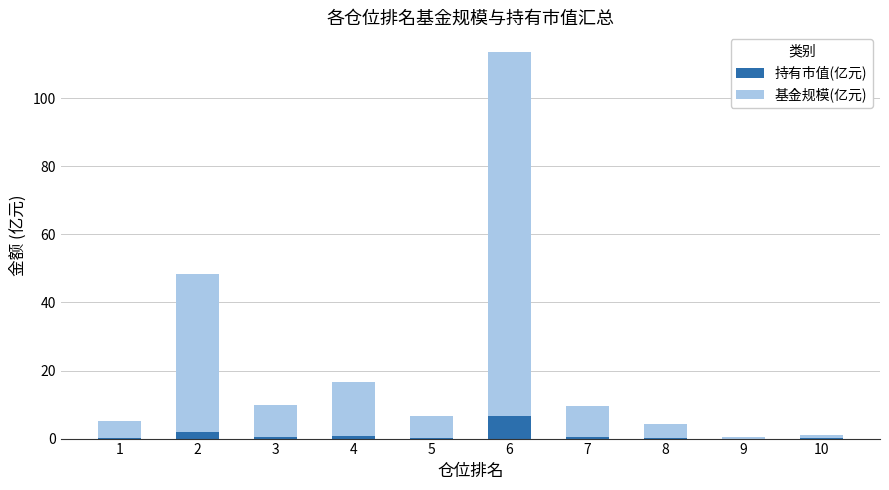

What is the sum of all 持有市值(亿元) values?

10.9